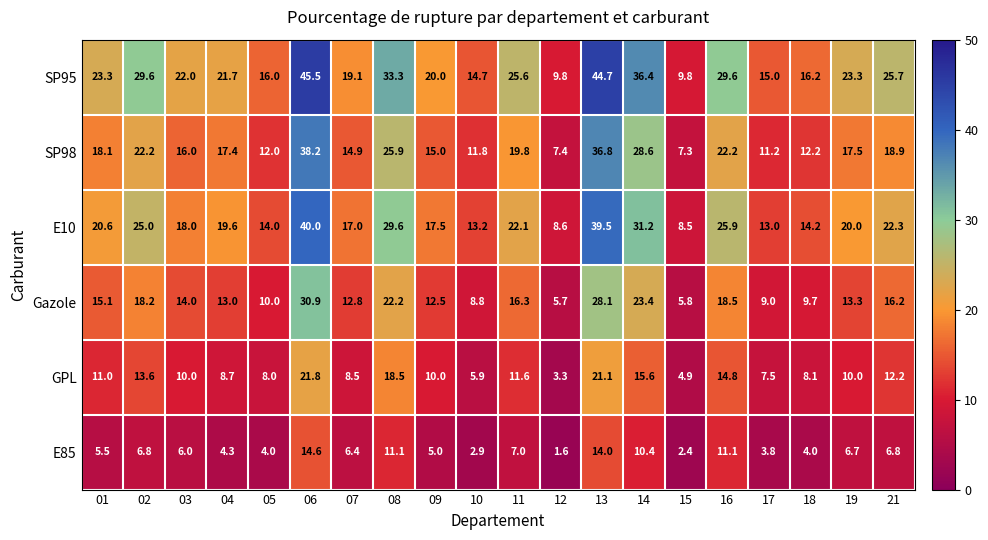

What is the sum of all GPL values?

225.1